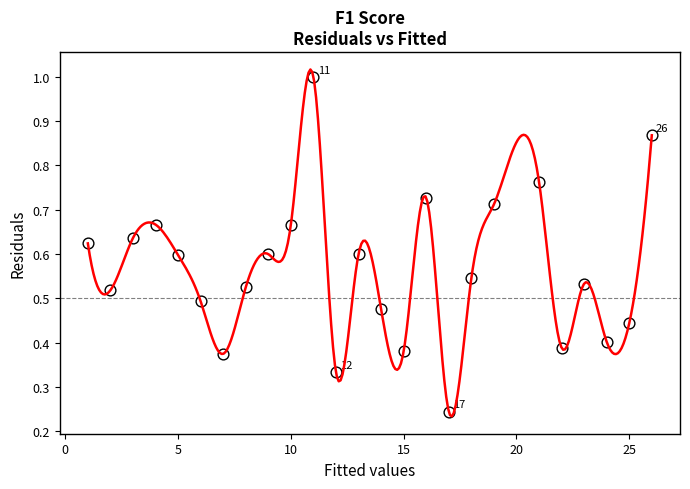

What is the range of X values (max minus min)?

25.0